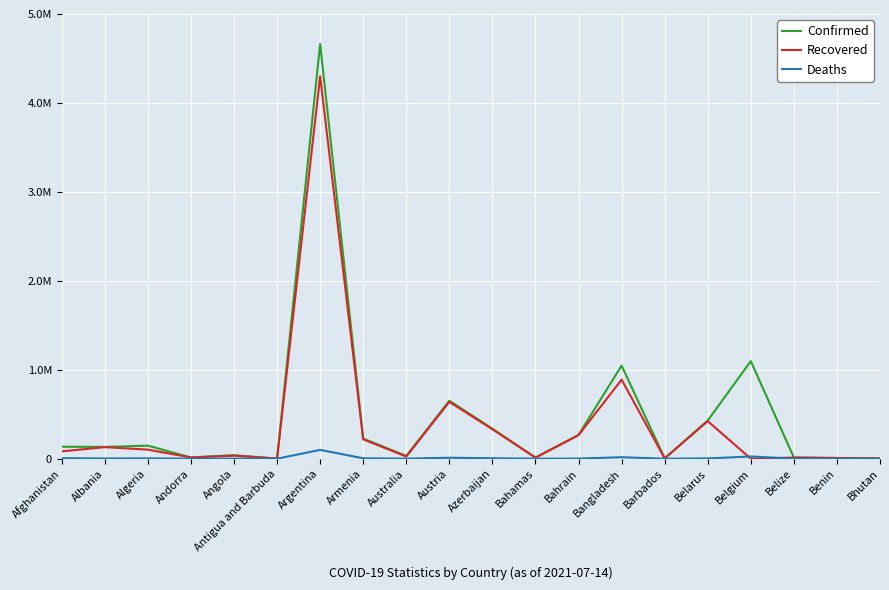

Is this an area chart (filled region under the line)?

No